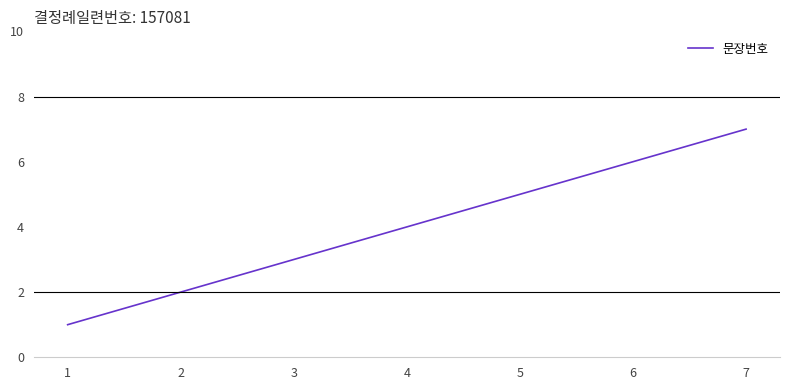

What is the difference between the values at 5 and 3?

2